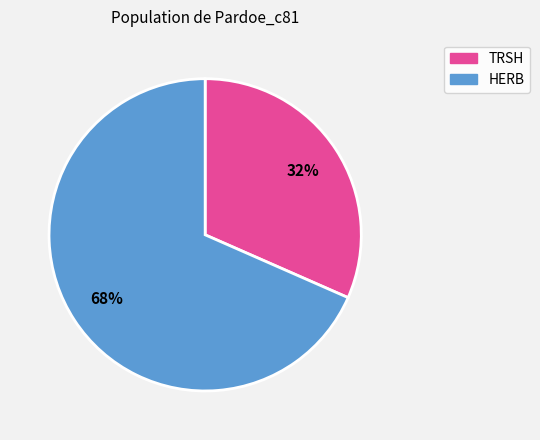

To the nearest percent, what is the average slice percentage?

50%